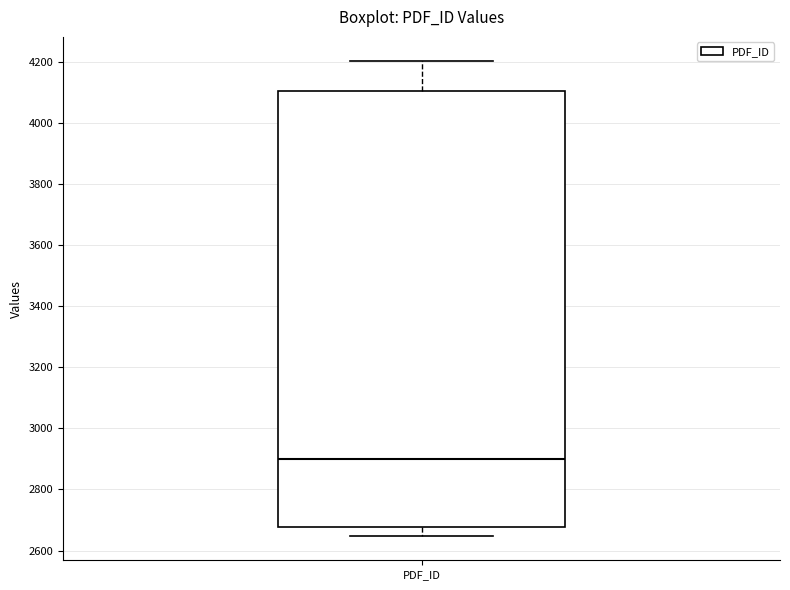

Transcribe this box plot: give where the median line is, the range the box spans, and where the two whiskers end, as read against the y-axis. The values are not printed on the chart, so give them approximately, as read against the axis.

median 2900, box 2680 to 4100, whiskers 2640 to 4200